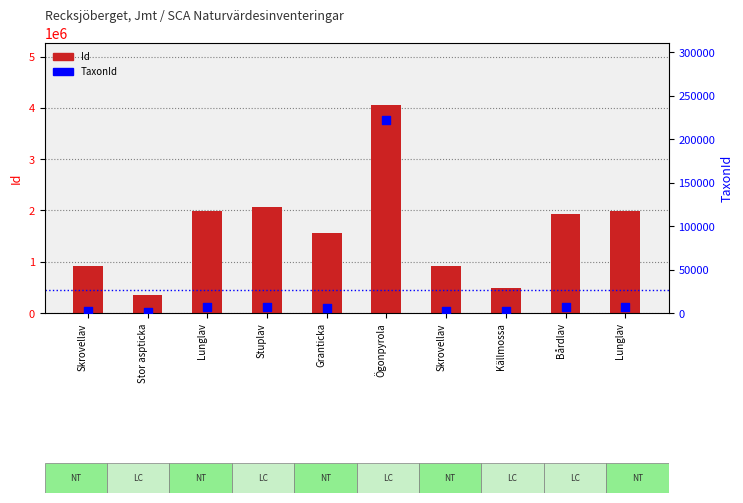

Which series has the largest Y range (max minus min)?

Id